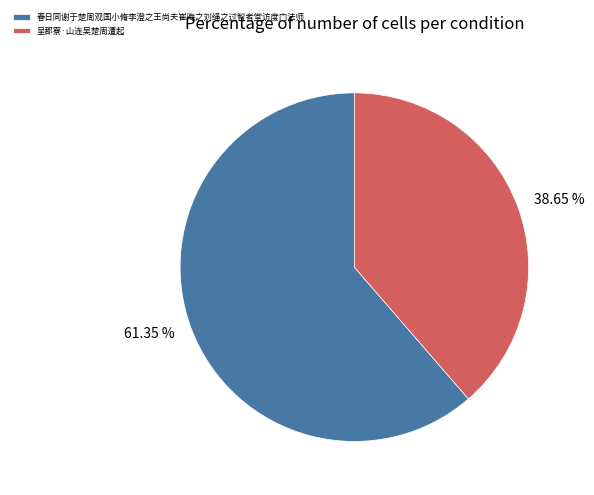

Which category has the biggest portion of the pie?

春日同谢于楚周观国小脩李澄之王尚夫崔晦之刘绳之过智者堂访度门法师